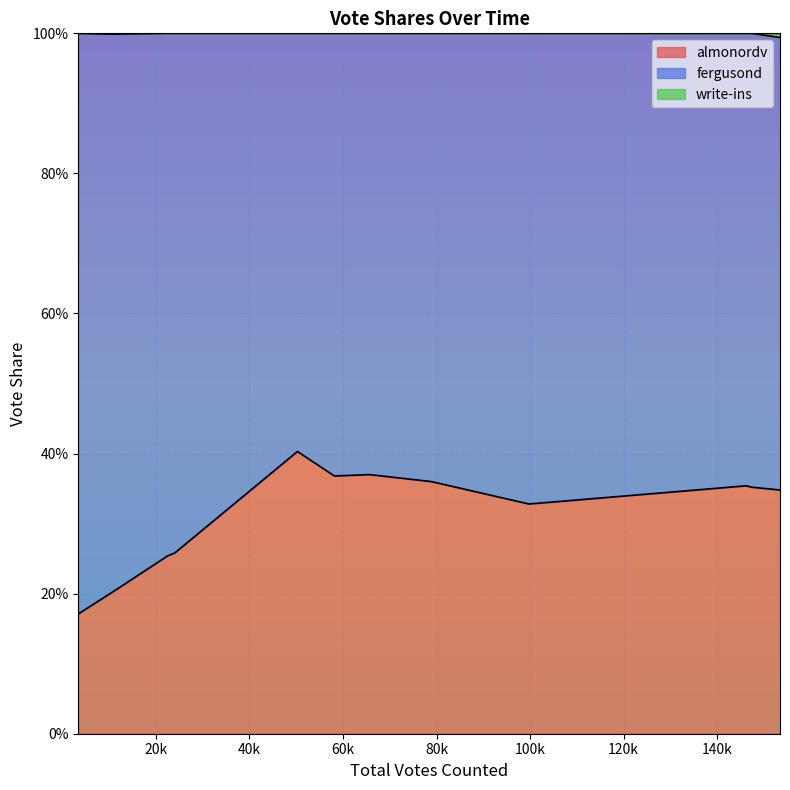

The value of write-ins at 153437 is 1.0. True or false?

True